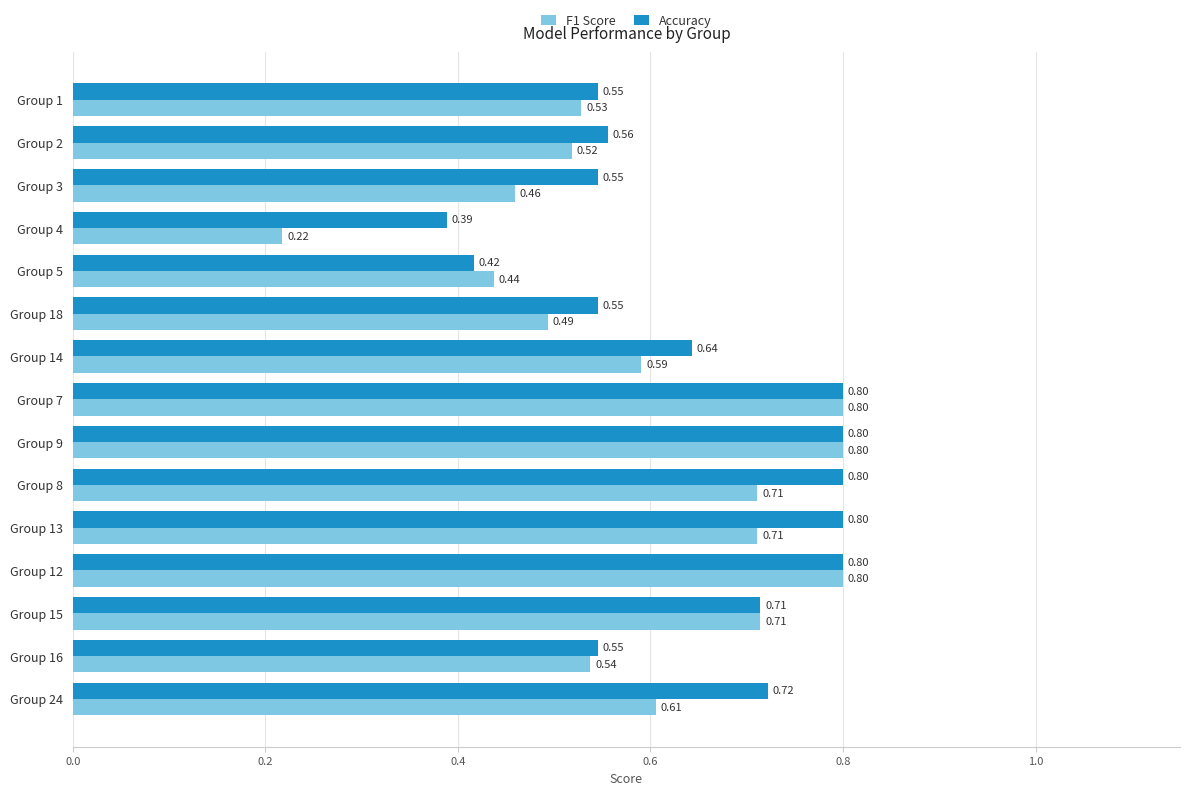

Rank the series by their average value, from lowest to highest.

F1 Score, Accuracy